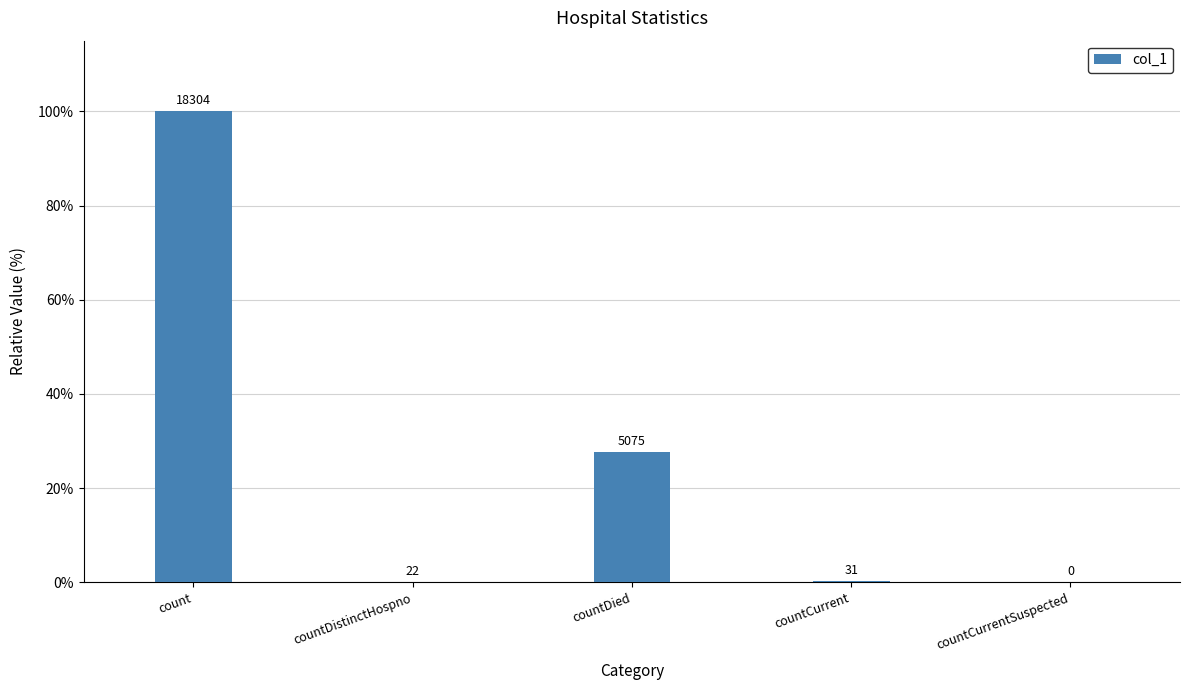

What is the average value?

25.6